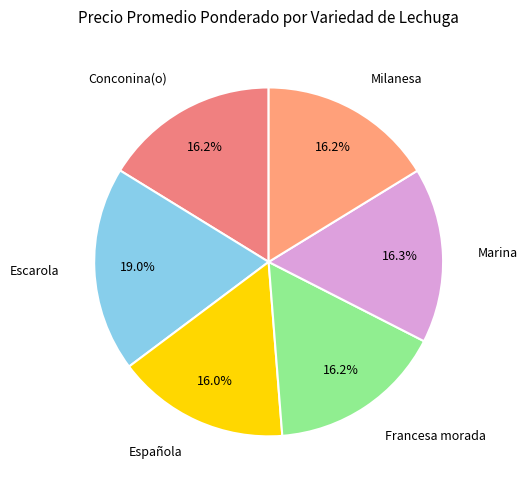

What is the ratio of the value at Francesa morada to the value at Milanesa?

1.0